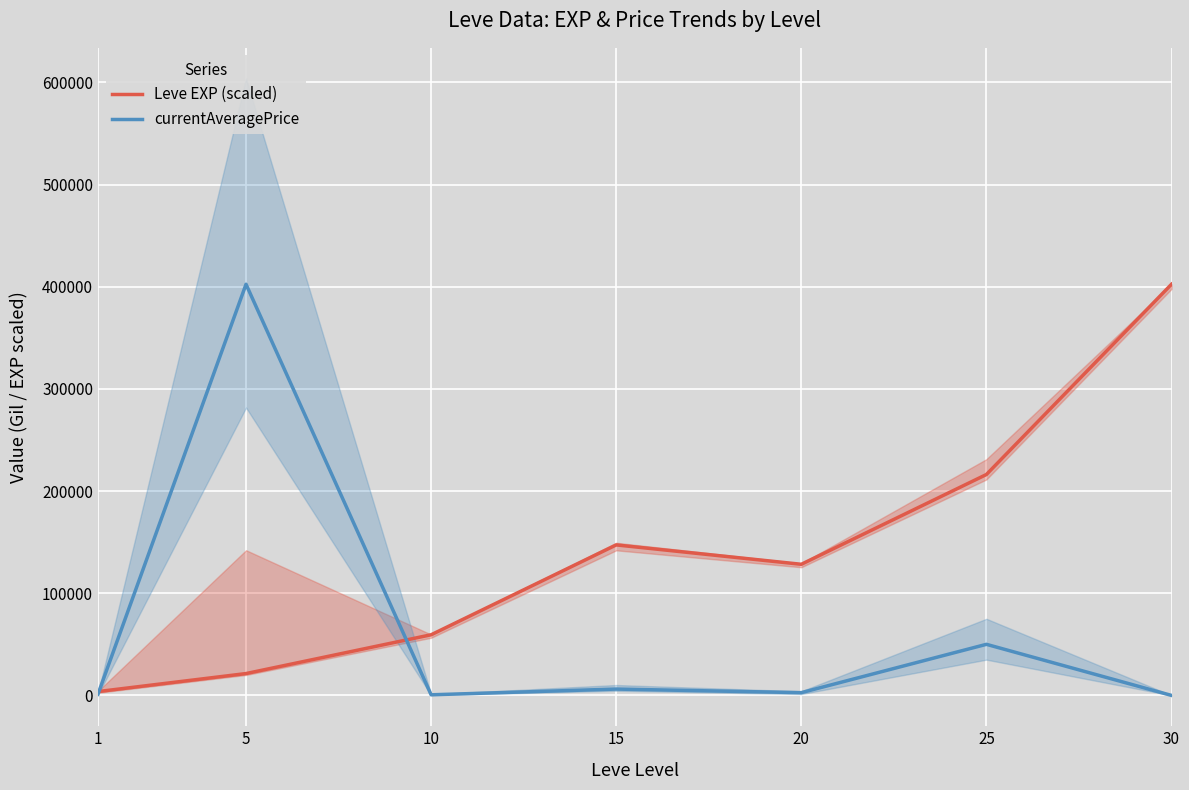

How many data points in Leve EXP (scaled) are less than 128330?

3